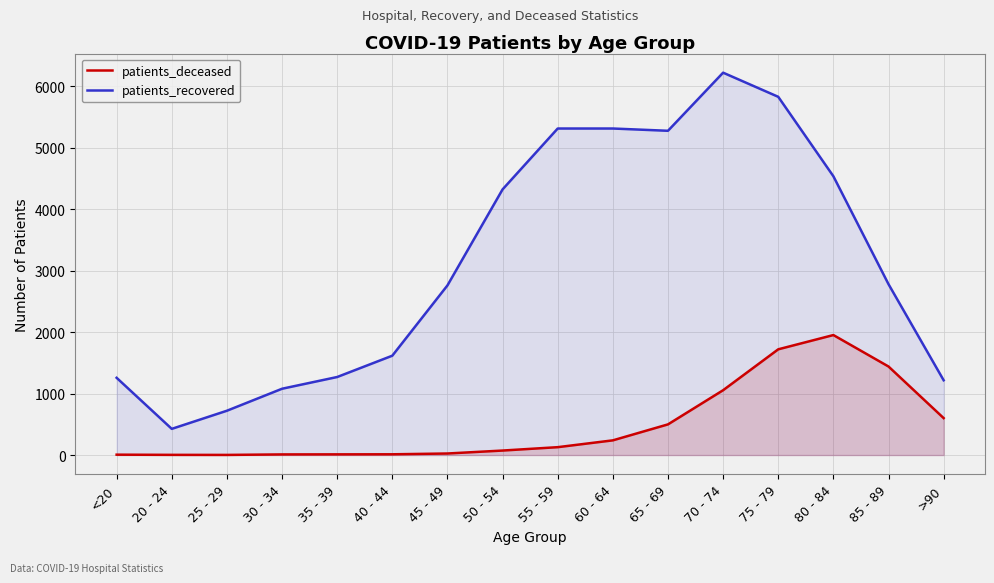

How many lines are shown in the chart?

2